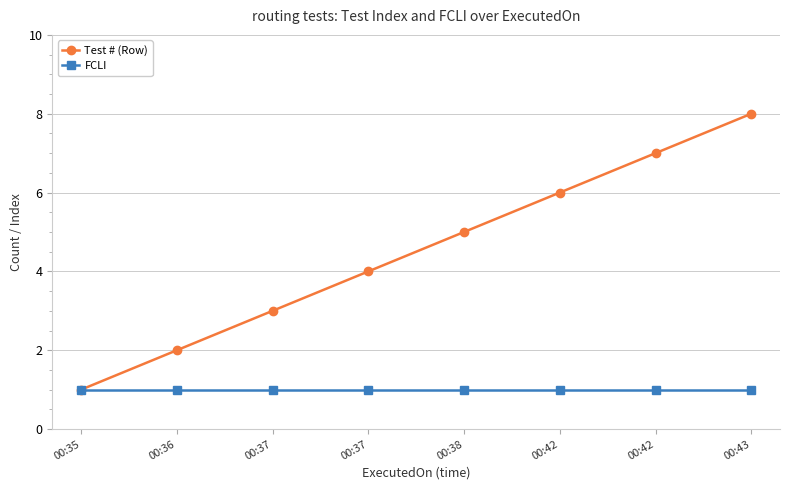

Does the chart have visible grid lines?

Yes